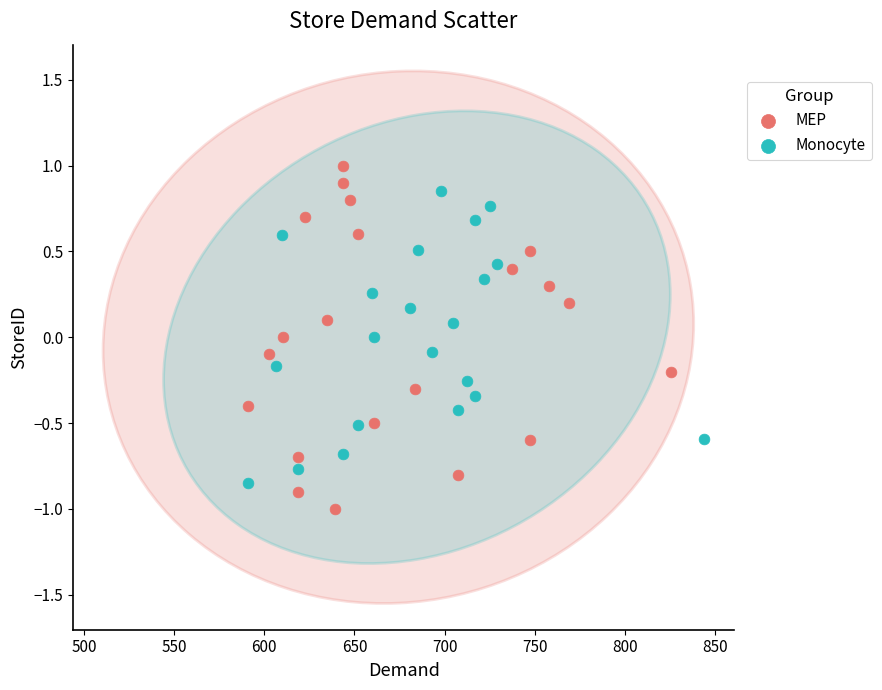

What are all the series names shown in the legend?

MEP, Monocyte